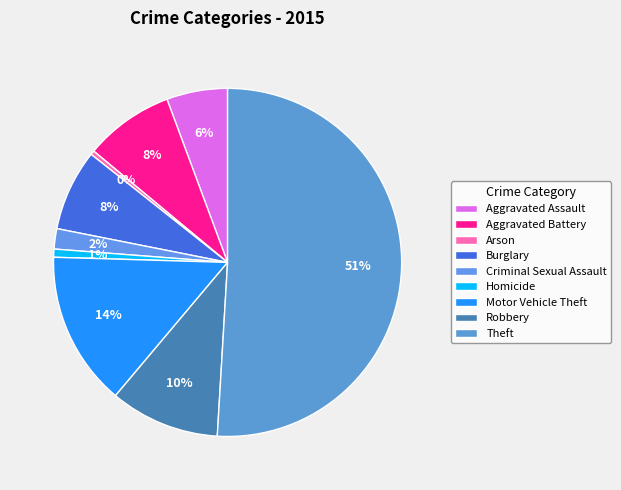

Rank the categories by value from highest to lowest.

Theft, Motor Vehicle Theft, Robbery, Aggravated Battery, Burglary, Aggravated Assault, Criminal Sexual Assault, Homicide, Arson